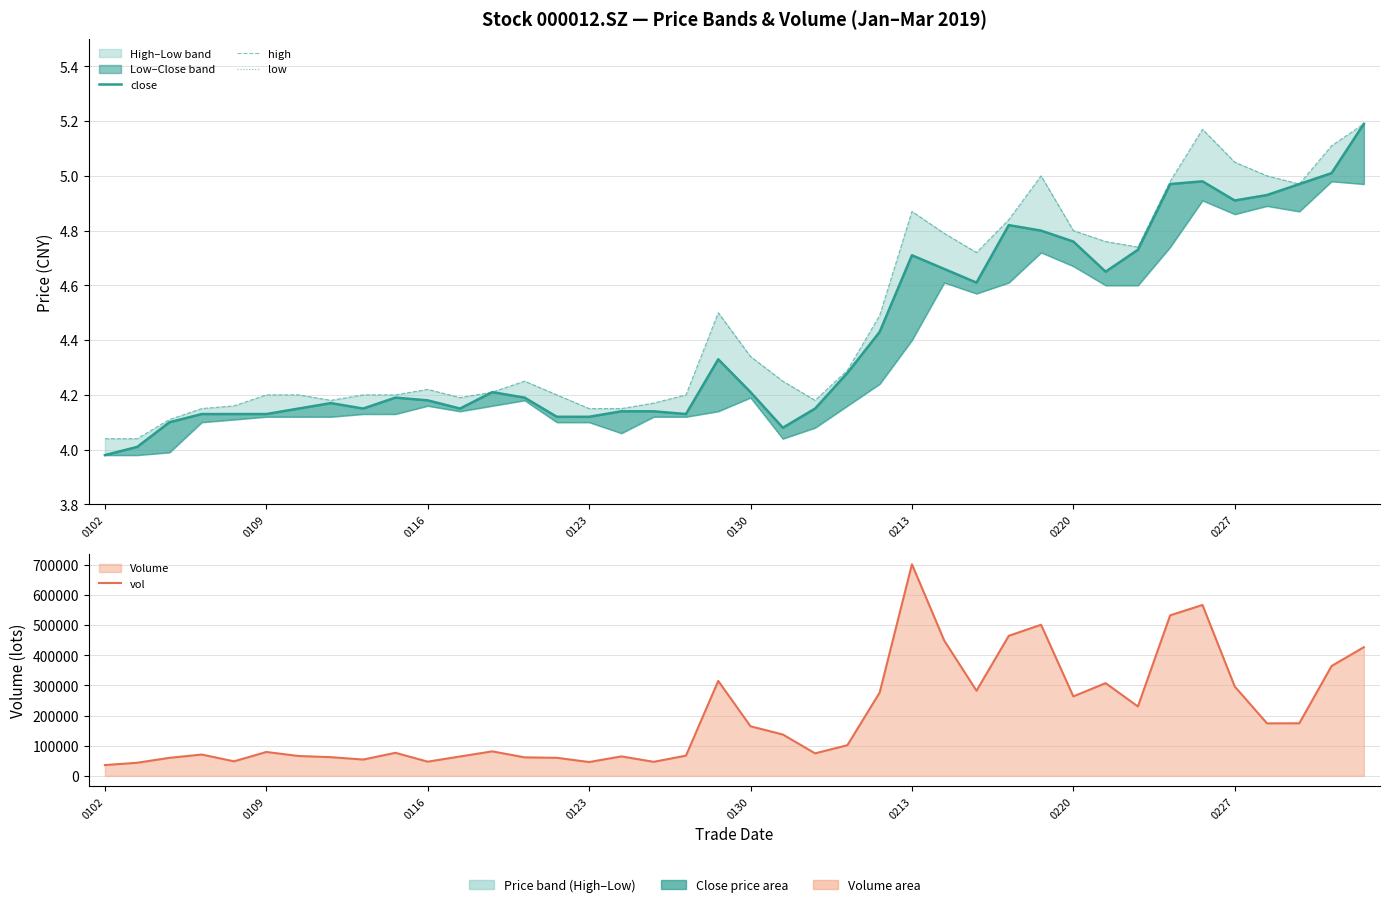

Which series has the widest spread of values?

vol